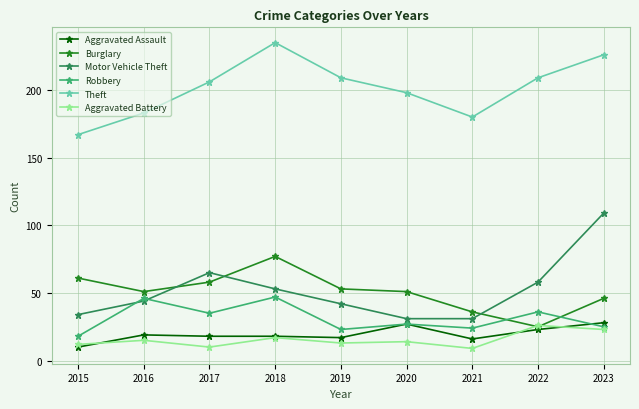

Does the chart display data point markers on the line(s)?

Yes